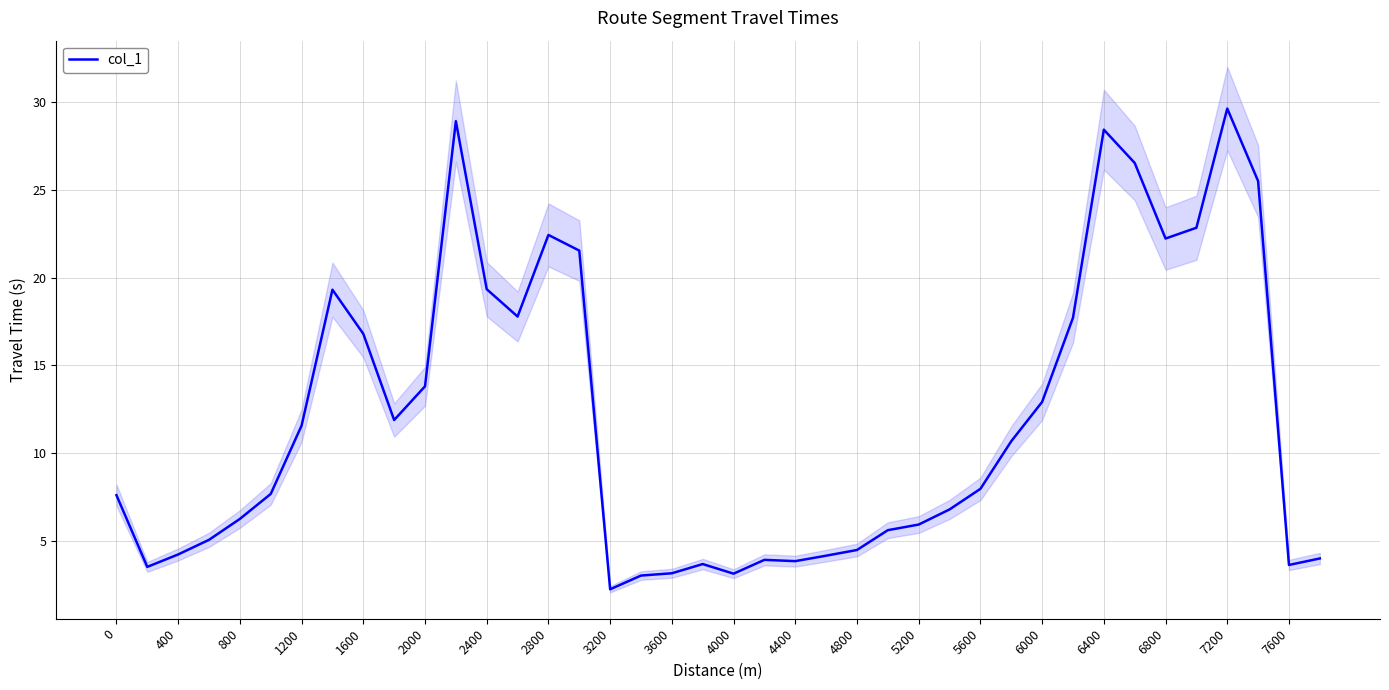

Reading left to right, extract all data points from this chart.

7.6	3.5	4.2	5.1	6.3	7.7	11.6	19.3	16.8	11.9	13.8	28.9	19.3	17.8	22.4	21.5	2.3	3.0	3.2	3.7	3.1	3.9	3.9	4.2	4.5	5.6	5.9	6.8	8.0	10.7	12.9	17.7	28.4	26.5	22.2	22.8	29.6	25.5	3.6	4.0